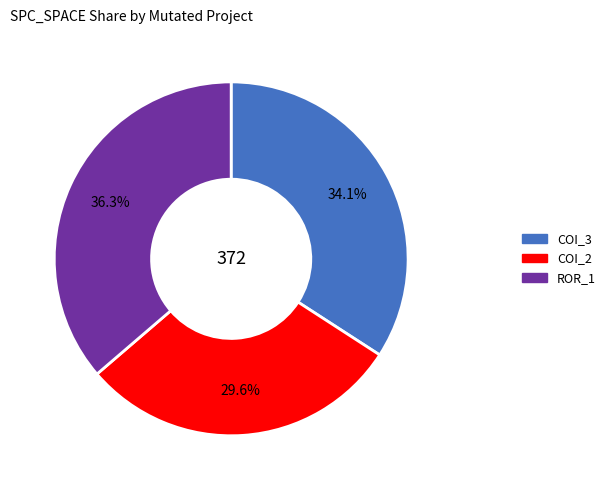

Is there any slice that represents more than half of the pie?

No